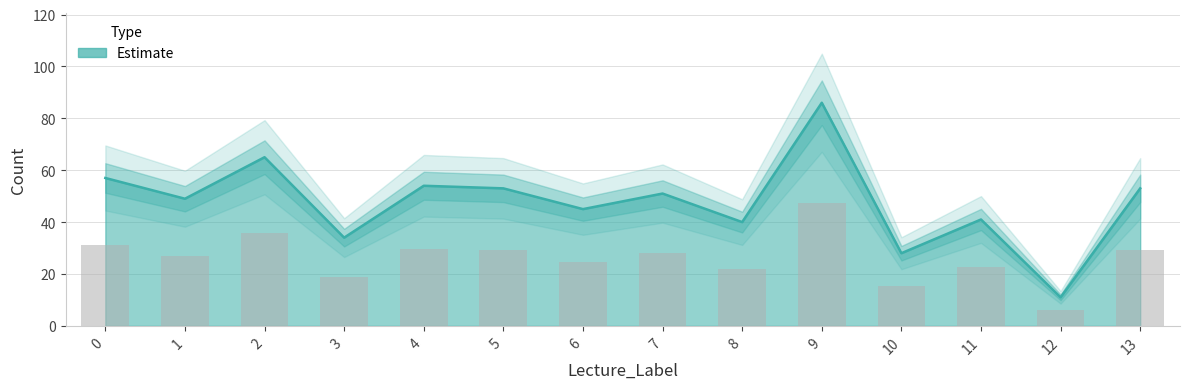

Rank the categories by value from lowest to highest.

12, 10, 3, 8, 11, 6, 1, 7, 5, 13, 4, 0, 2, 9